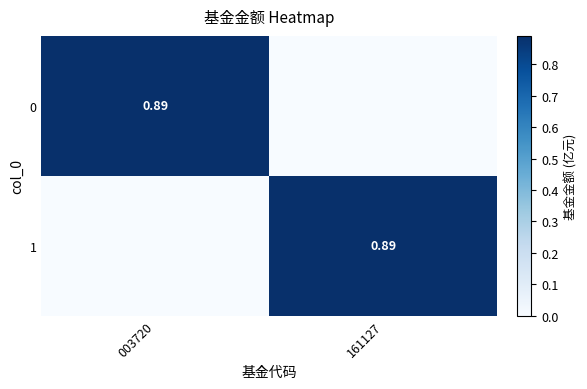

What is the highest value of the 1 series?

0.9